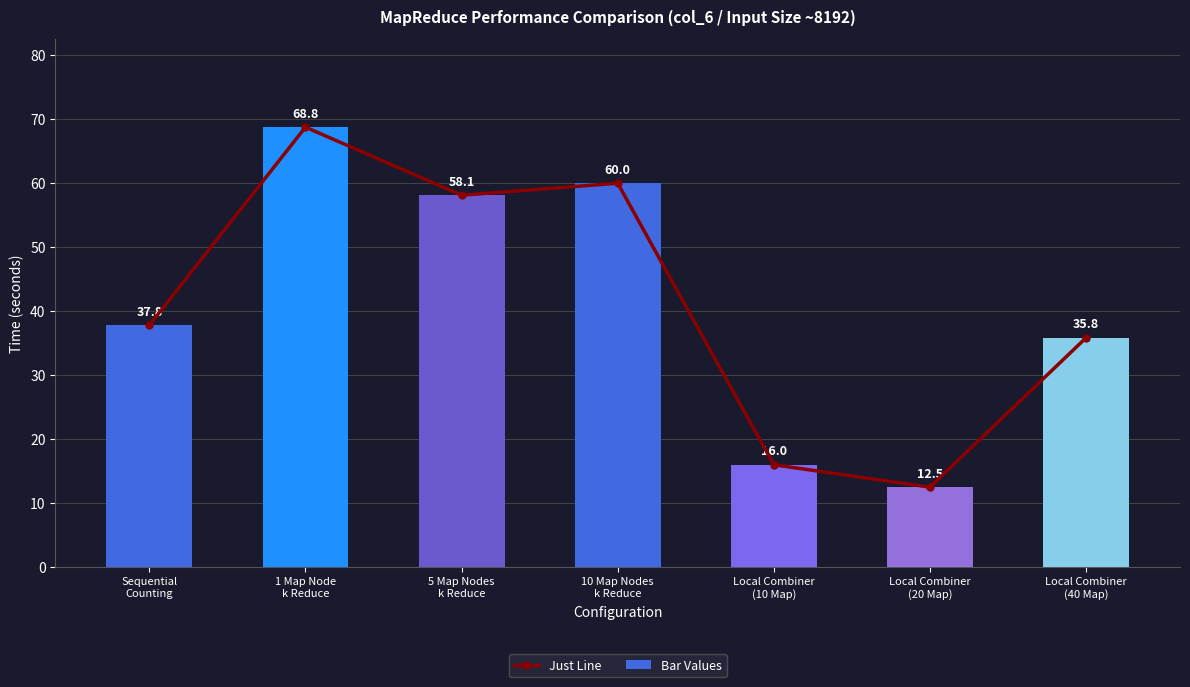

What is the total value across all series at Local Combiner
(20 Map)?

25.0